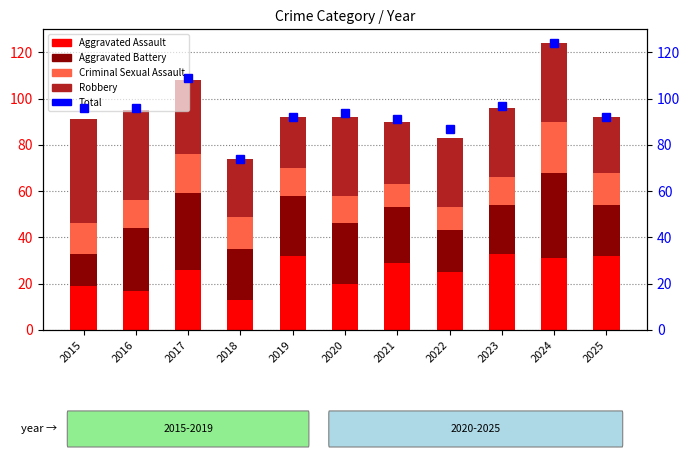

What is the total value across all series at 2020?

186